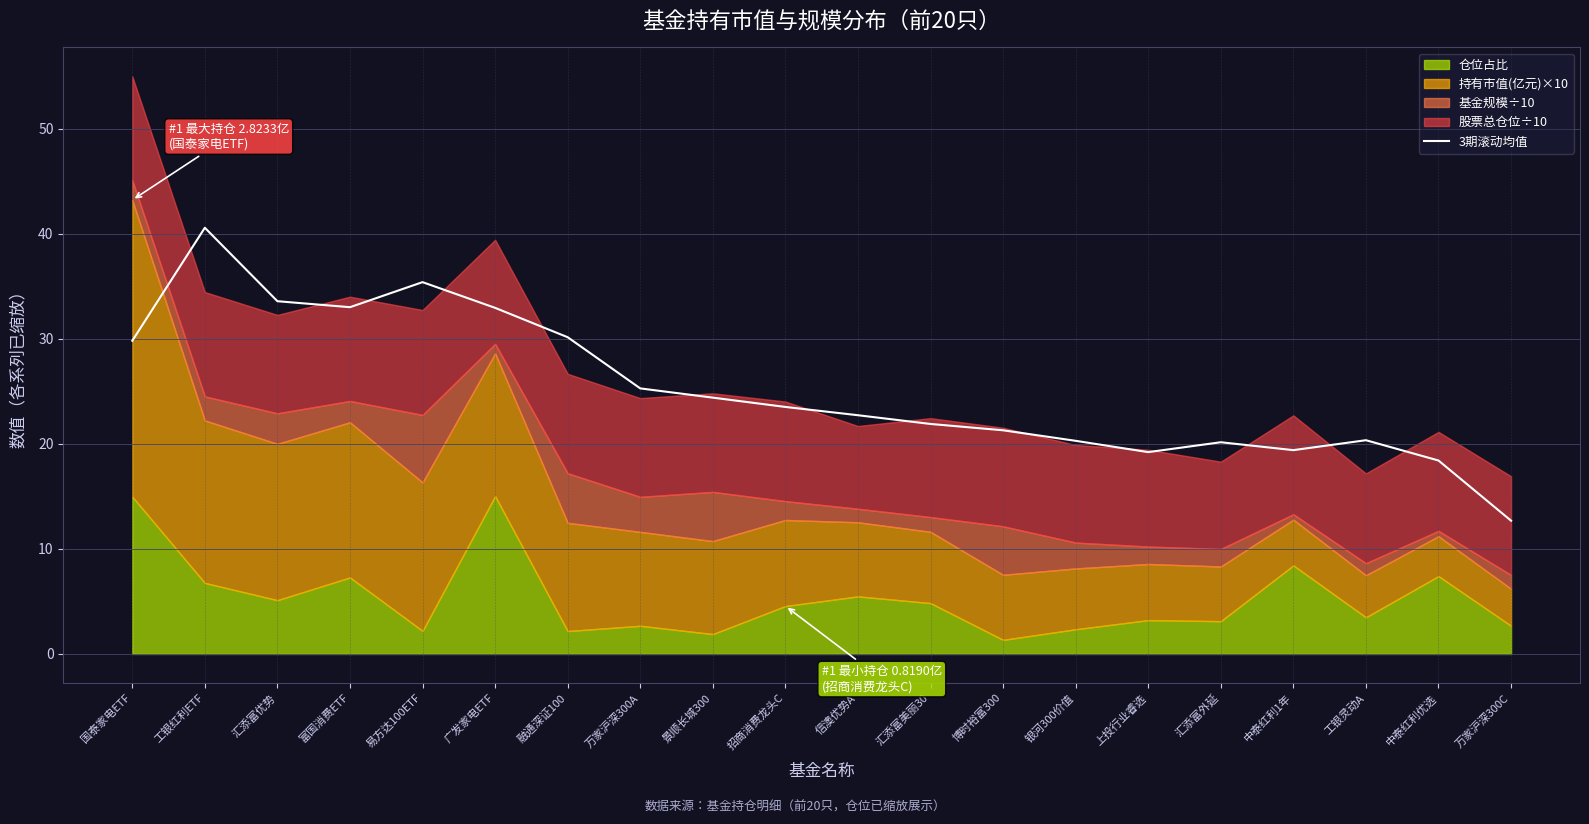

Where is the data nearest to the value 26?

万家沪深300A